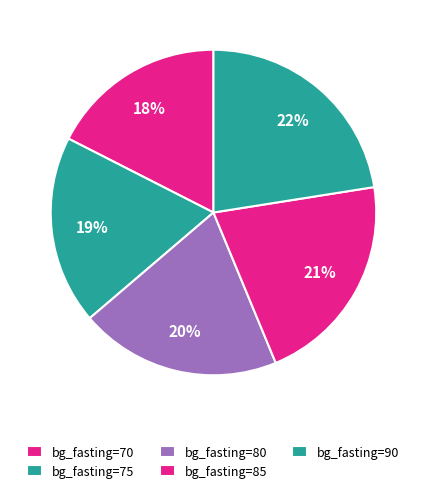

To the nearest percent, what is the difference between the bg_fasting=70 and bg_fasting=85 slice percentages?

4%